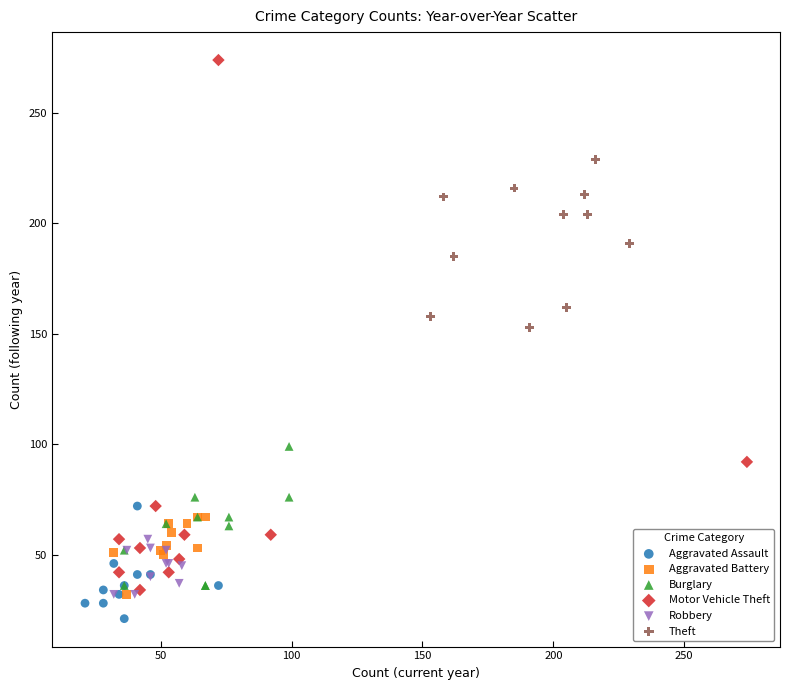

Which series contains the highest Y value?

Motor Vehicle Theft